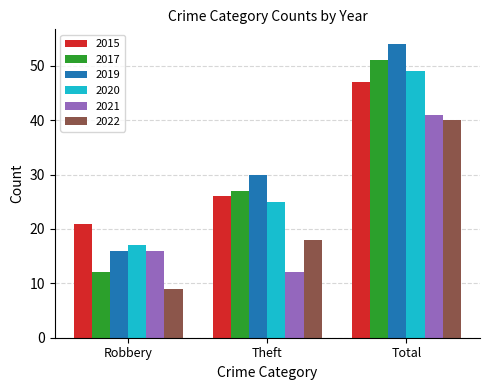

What is the difference between the highest and lowest values at Total?

14